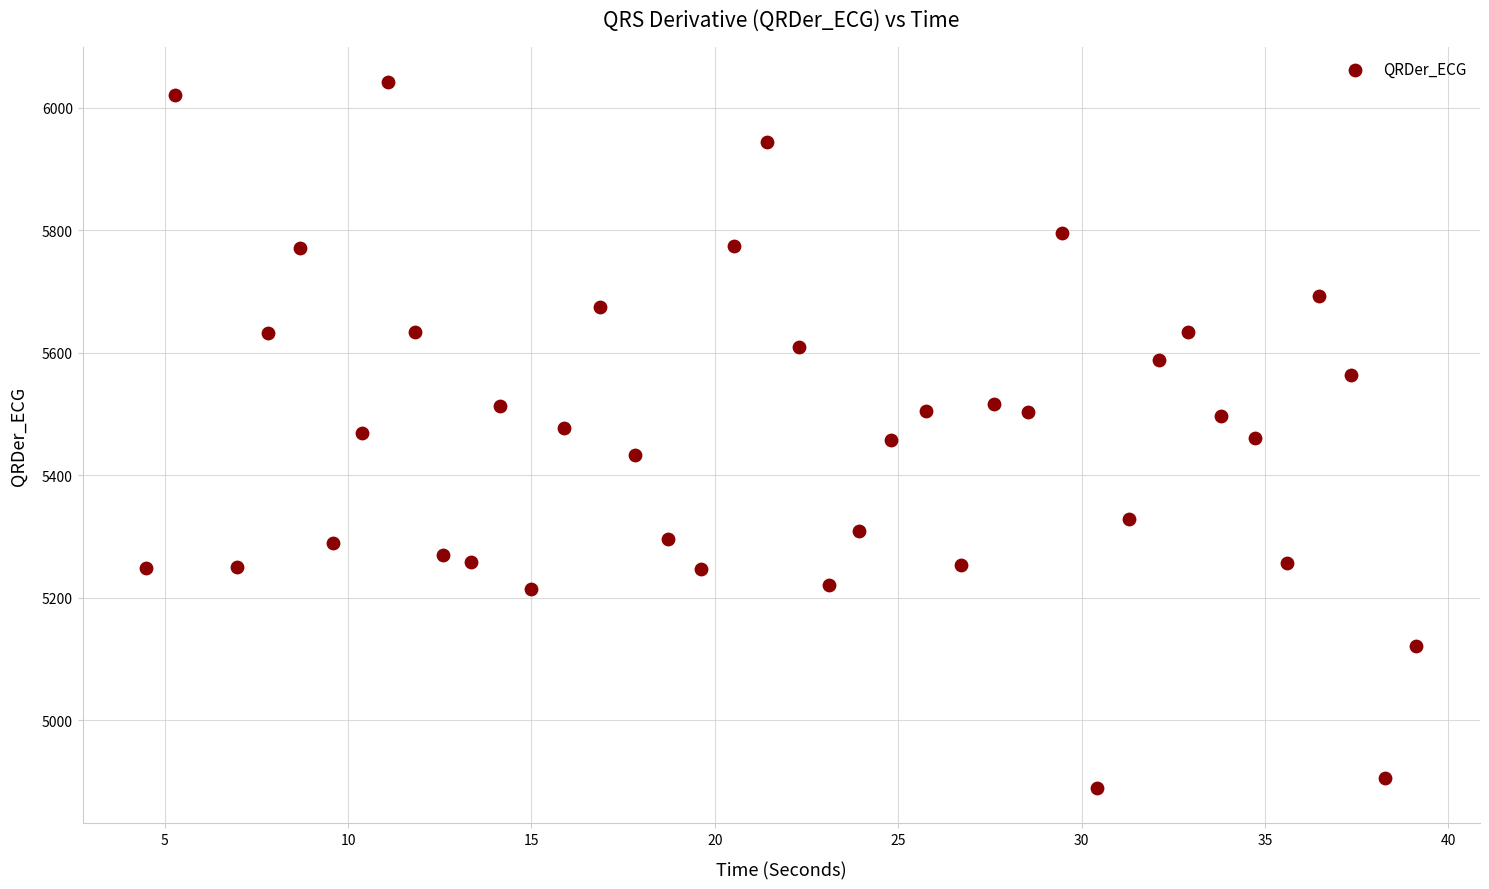

What is the range of Y values (max minus min)?

1151.7